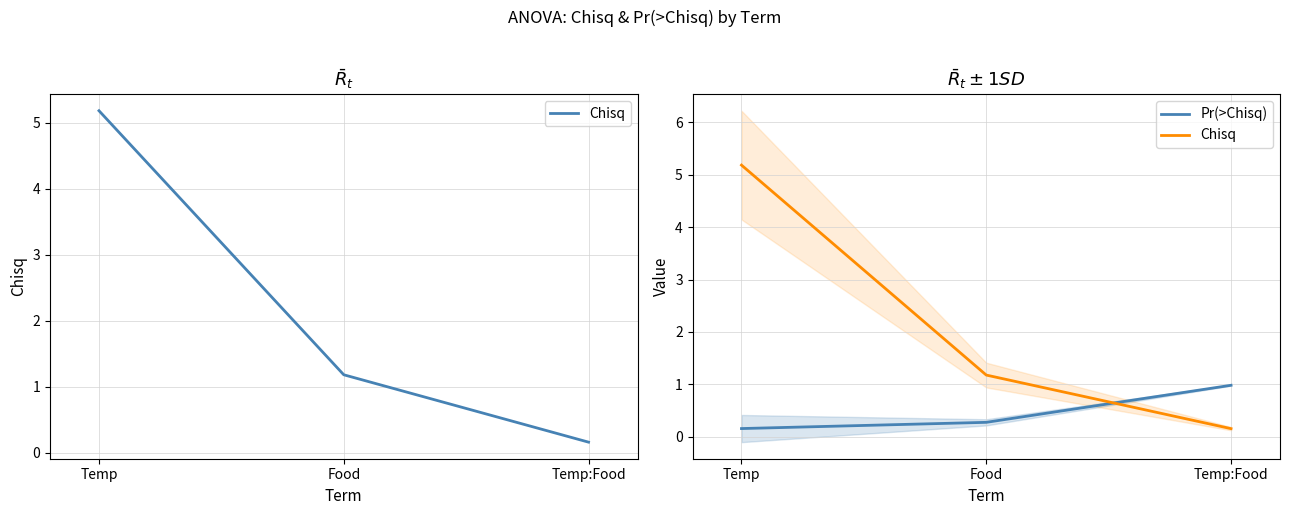

Which has a higher value, Temp or Food?

Temp